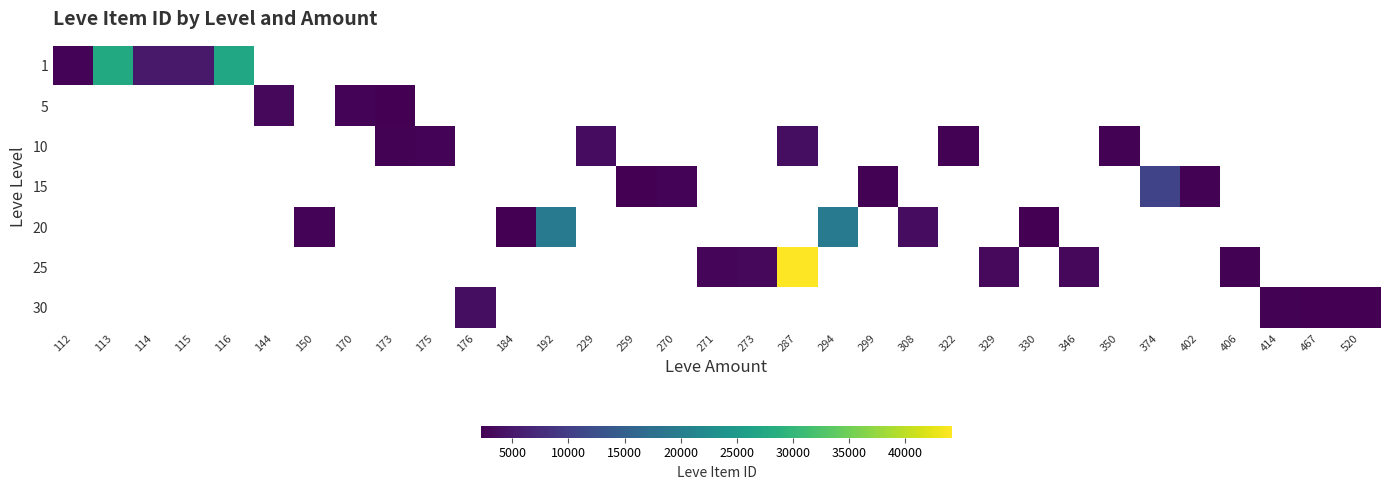

At which label does 25 first exceed 2753?

273